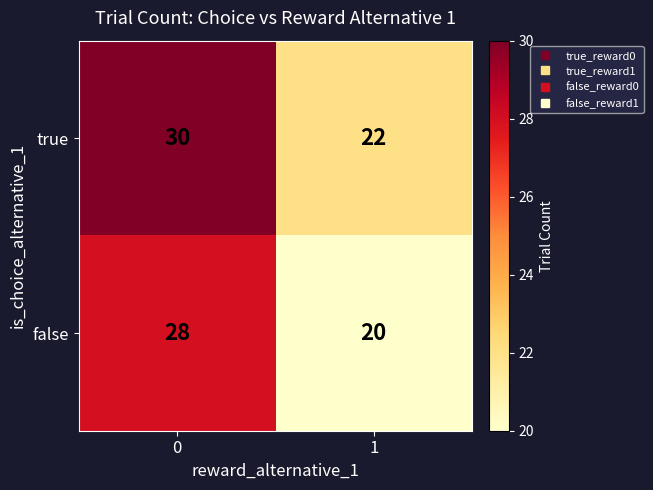

Rank the series at 1 from highest to lowest value.

true, false